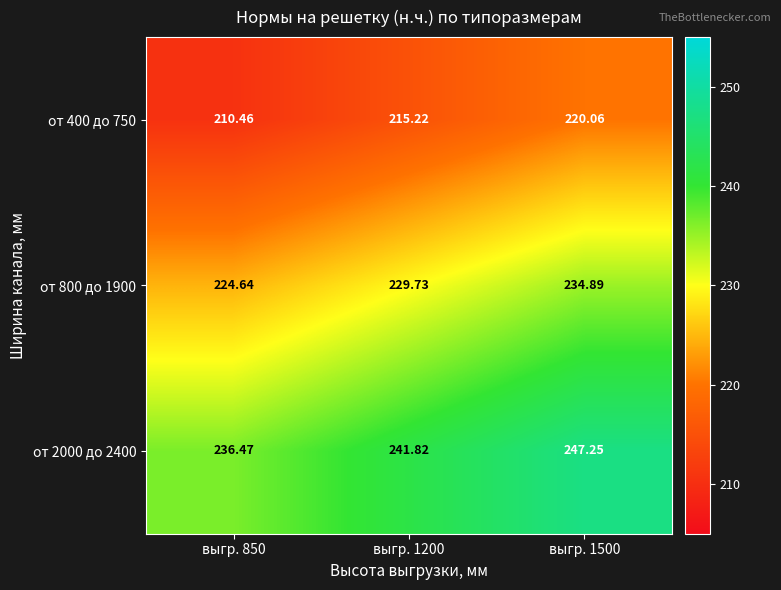

Is the value of от 800 до 1900 at выгр. 850 greater than the value of от 400 до 750 at выгр. 850?

Yes